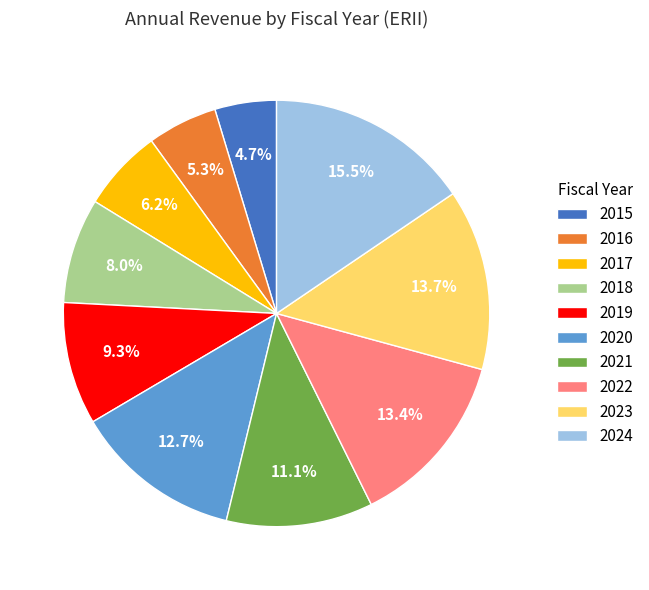

What is the largest slice in the pie chart?

2024